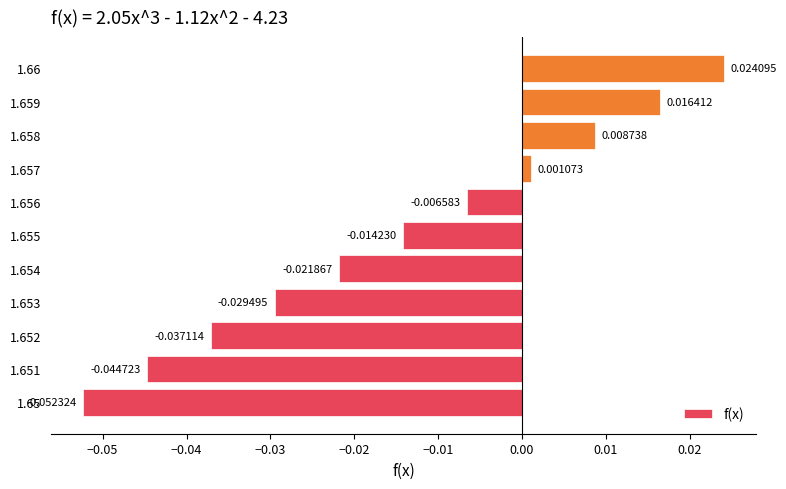

Between 1.658 and 1.66, which is larger?

1.66